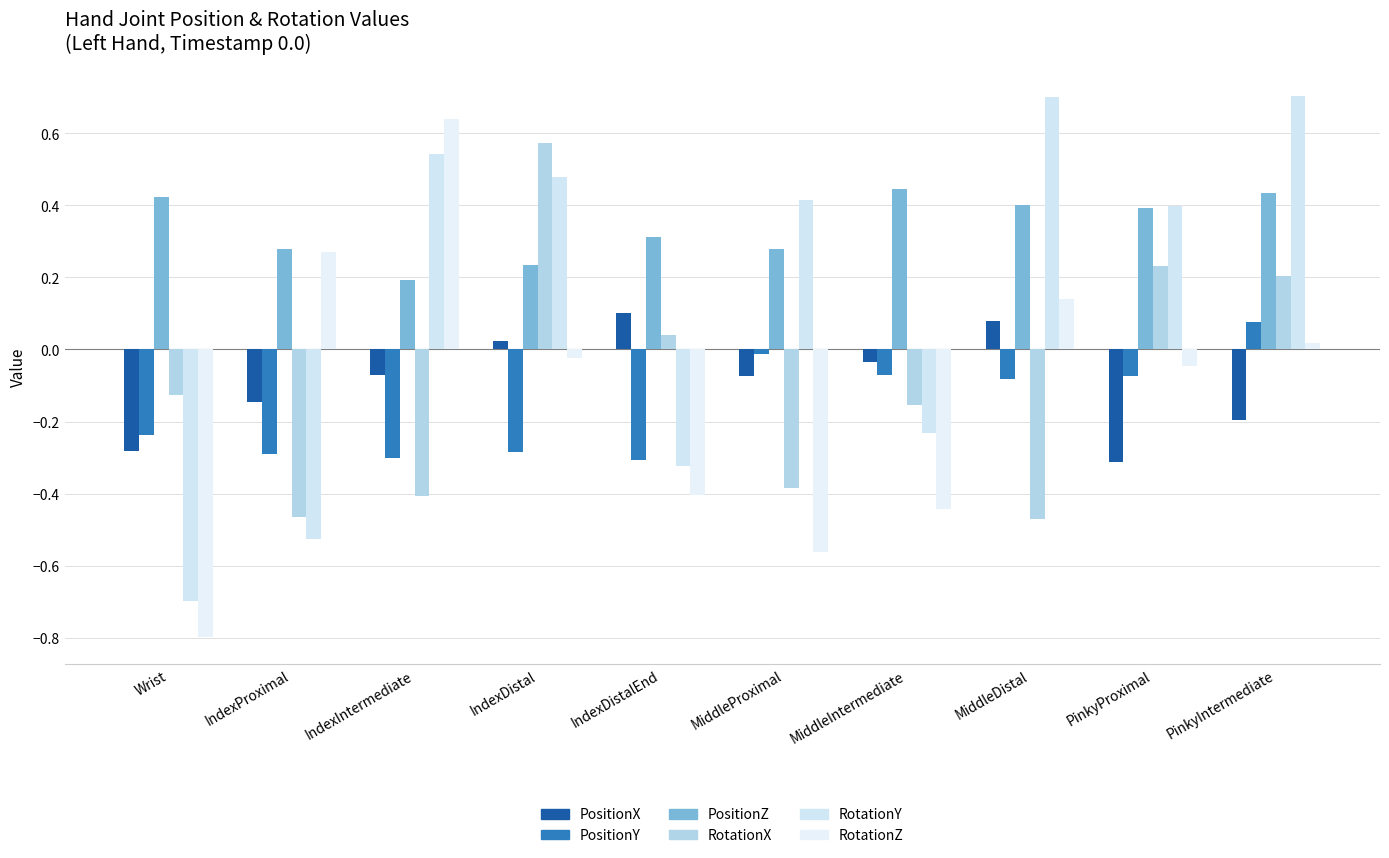

Which series has the largest range (max minus min)?

RotationZ